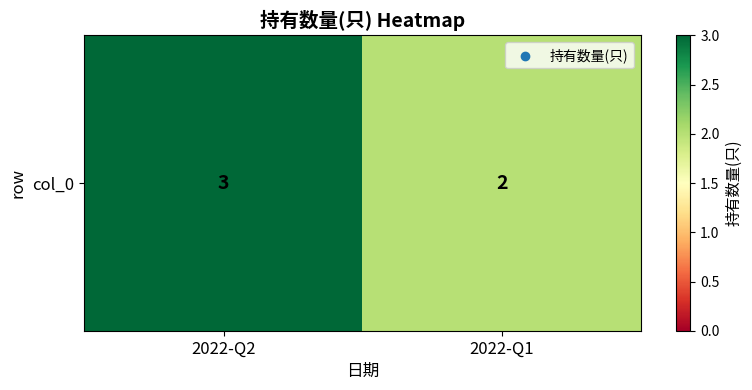

How many data points does each series have?

2